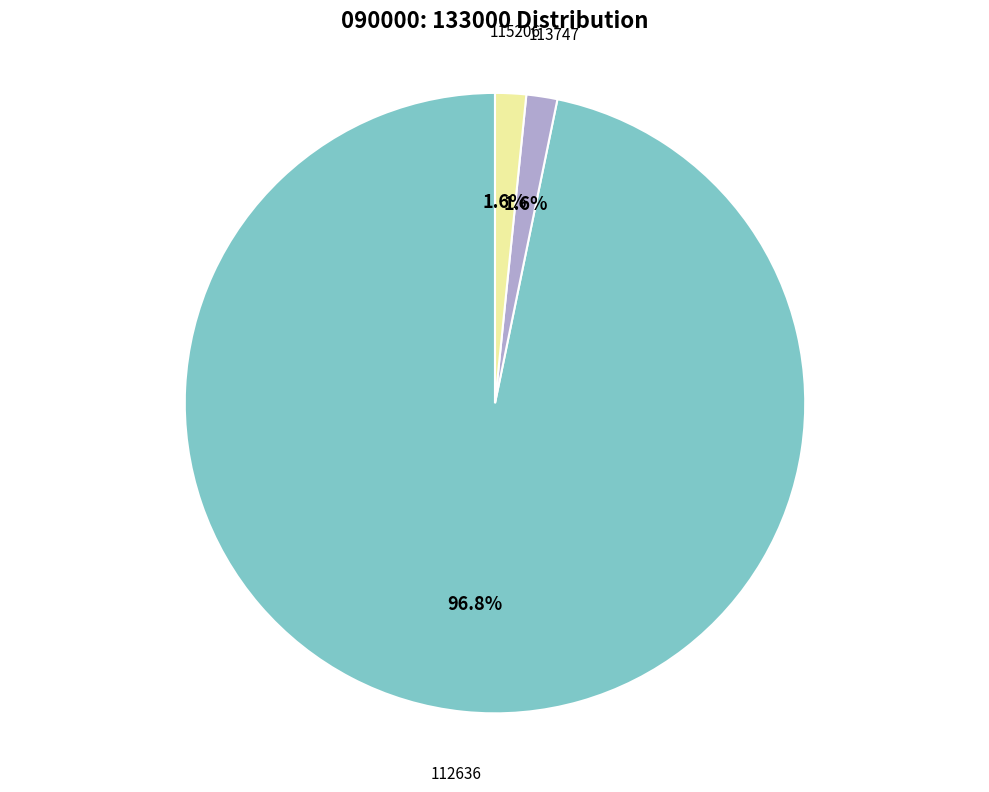

Is there any slice that represents more than half of the pie?

Yes